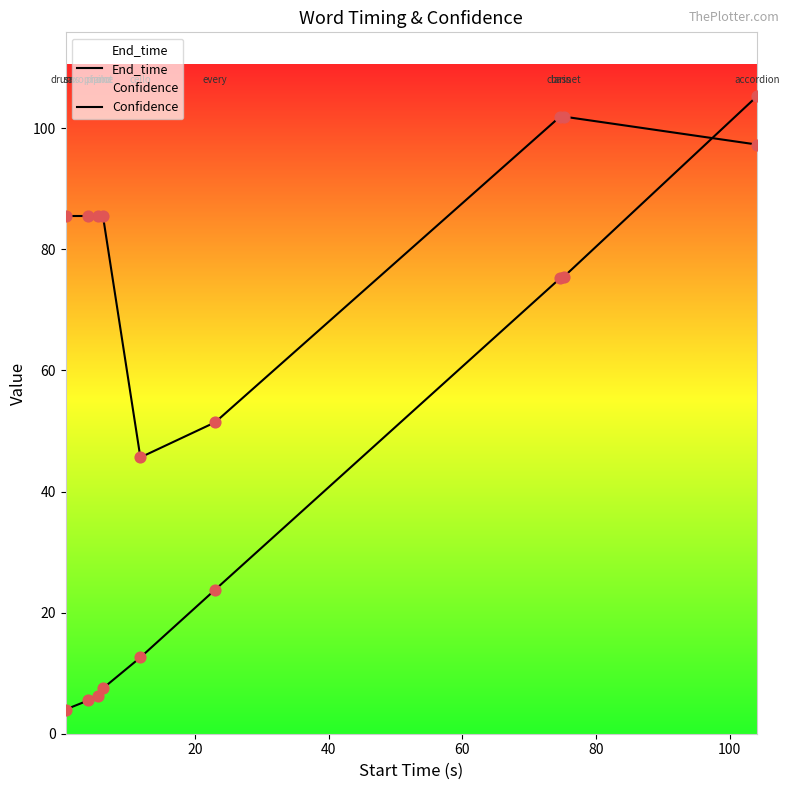

Which series has the largest Y range (max minus min)?

End_time